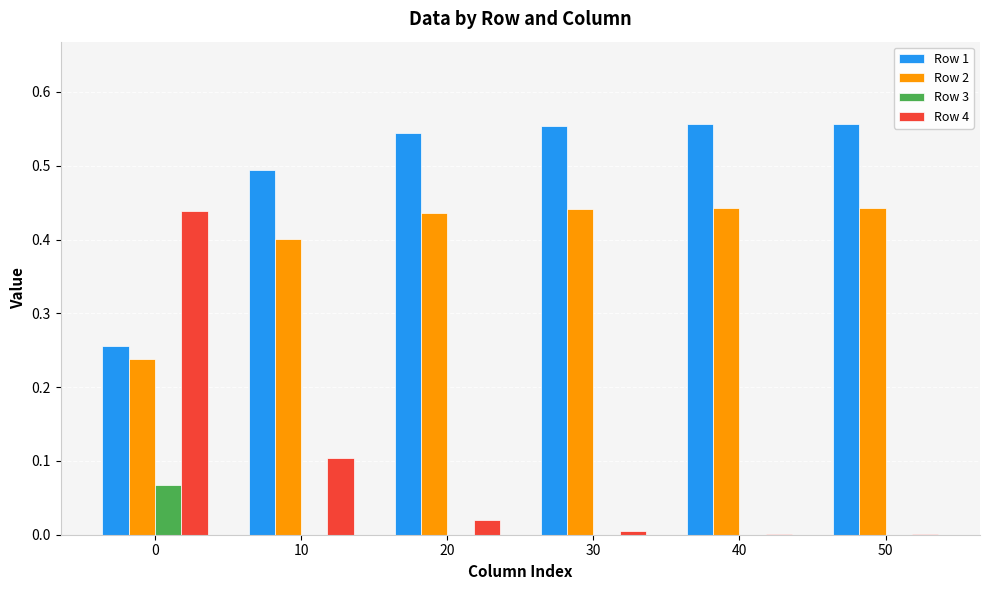

How many series are shown in this chart?

4